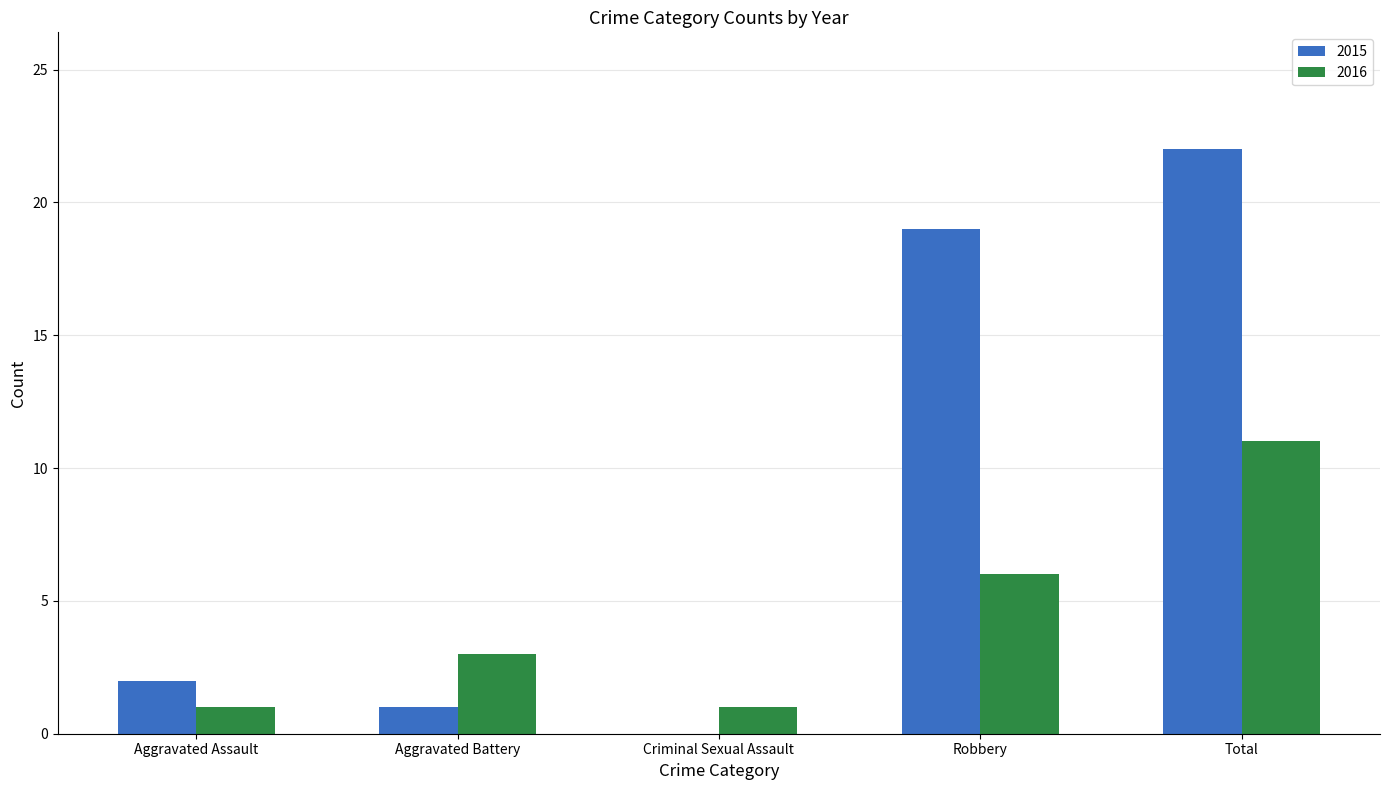

What is the sum of the 2016 values at Robbery and Total?

17